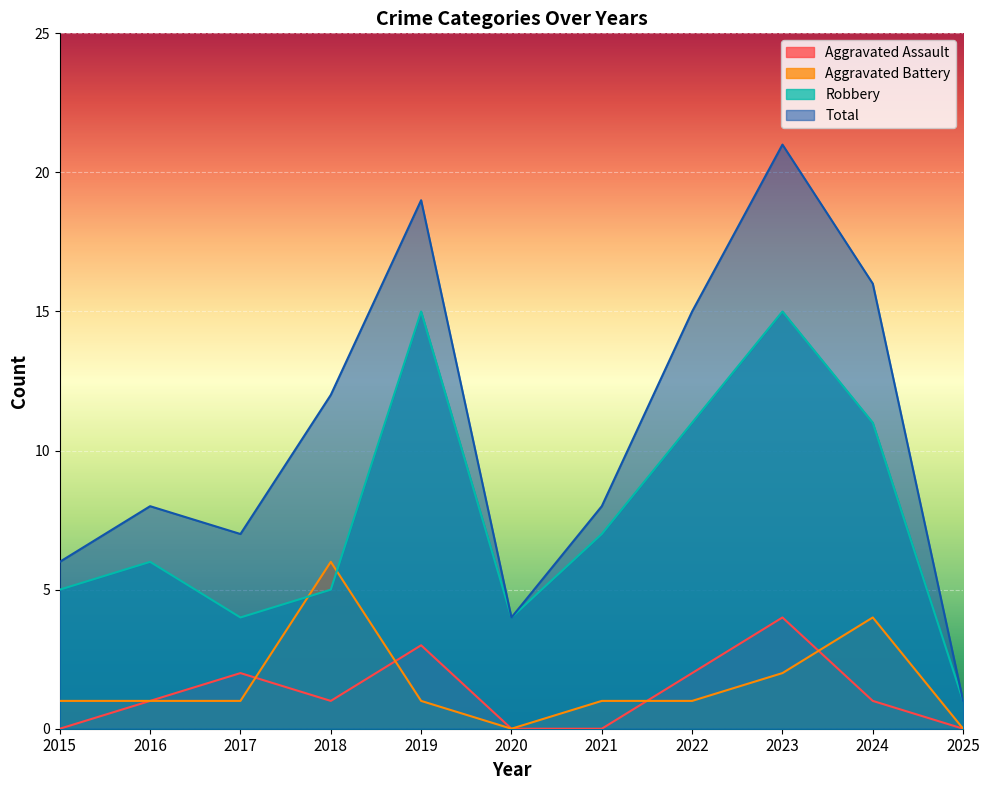

What is the difference between the maximum and minimum values in the Aggravated Assault series?

4